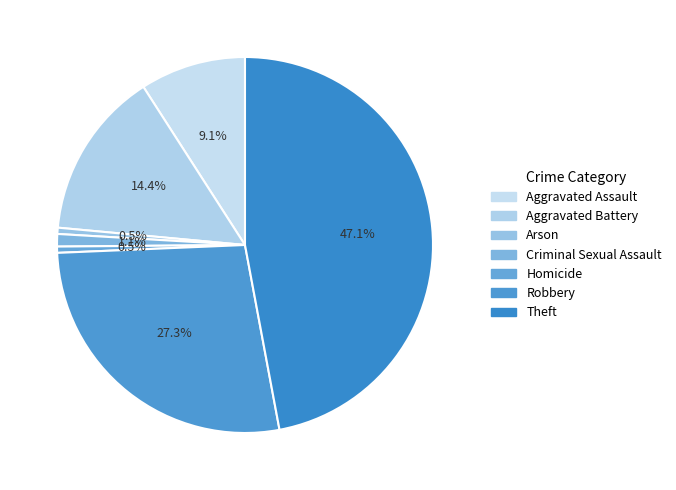

Combined, do Aggravated Assault and Criminal Sexual Assault account for over 50%?

No